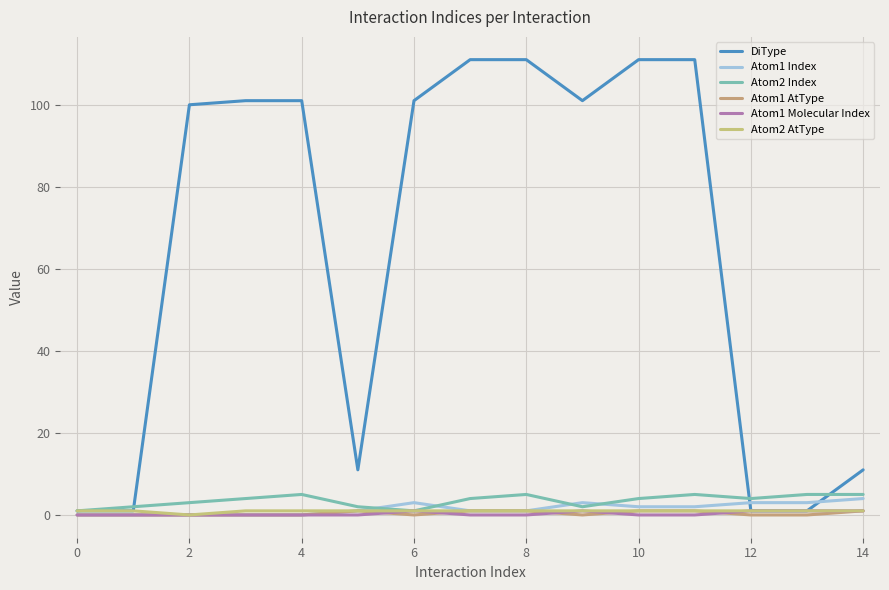

True or false: Atom1 Molecular Index has more than 0 interior local peaks.

True